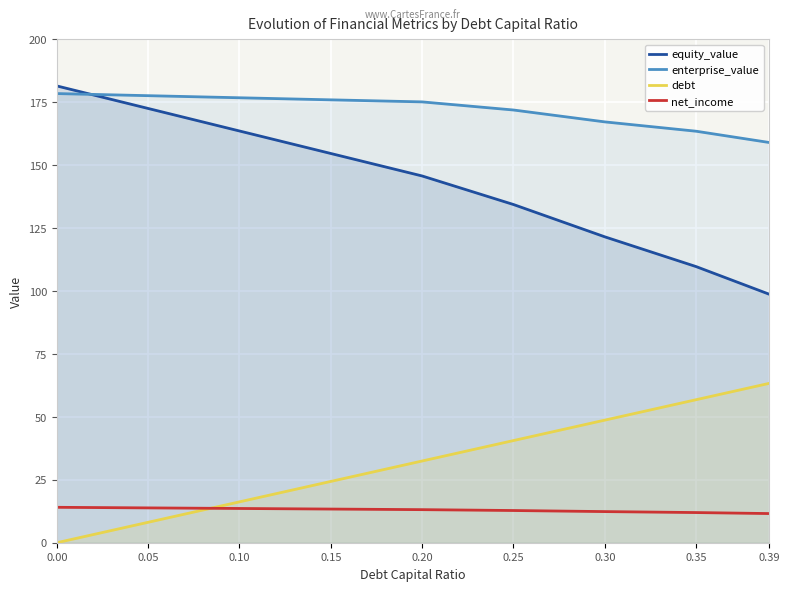

The equity_value series shows 243.3 at 0.10. True or false?

False